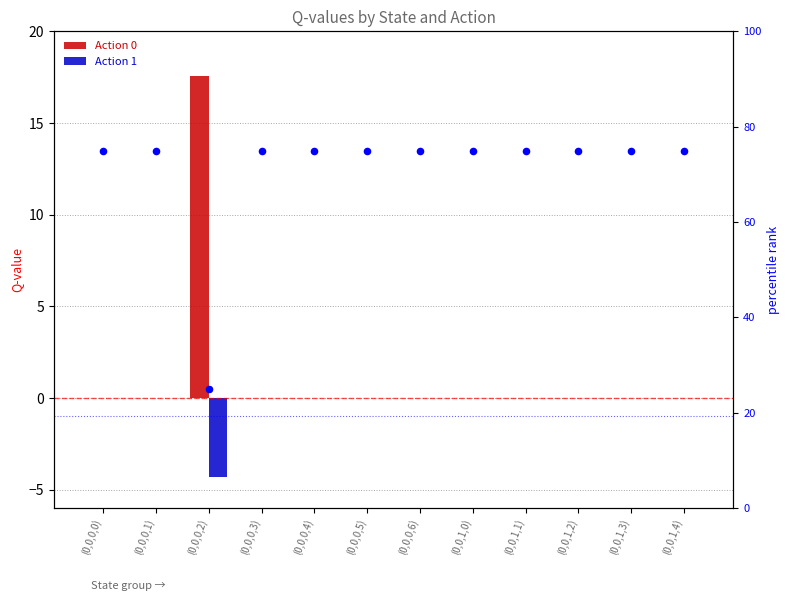

Is the value of percentile rank within the sample at (0,0,1,3) greater than the value of Action 1 at (0,0,0,3)?

Yes